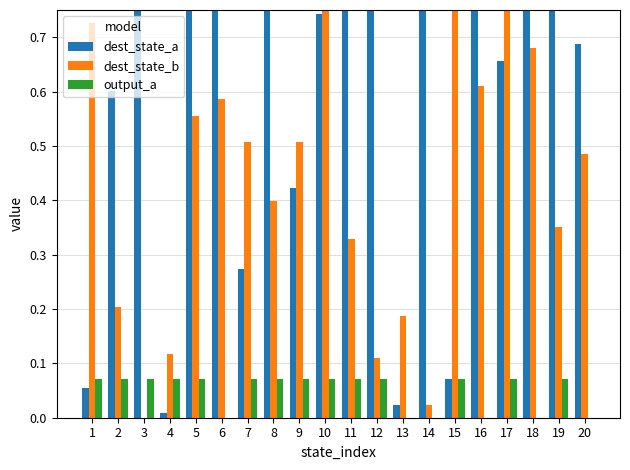

What is the difference between the maximum and second lowest values in the dest_state_a series?

0.9